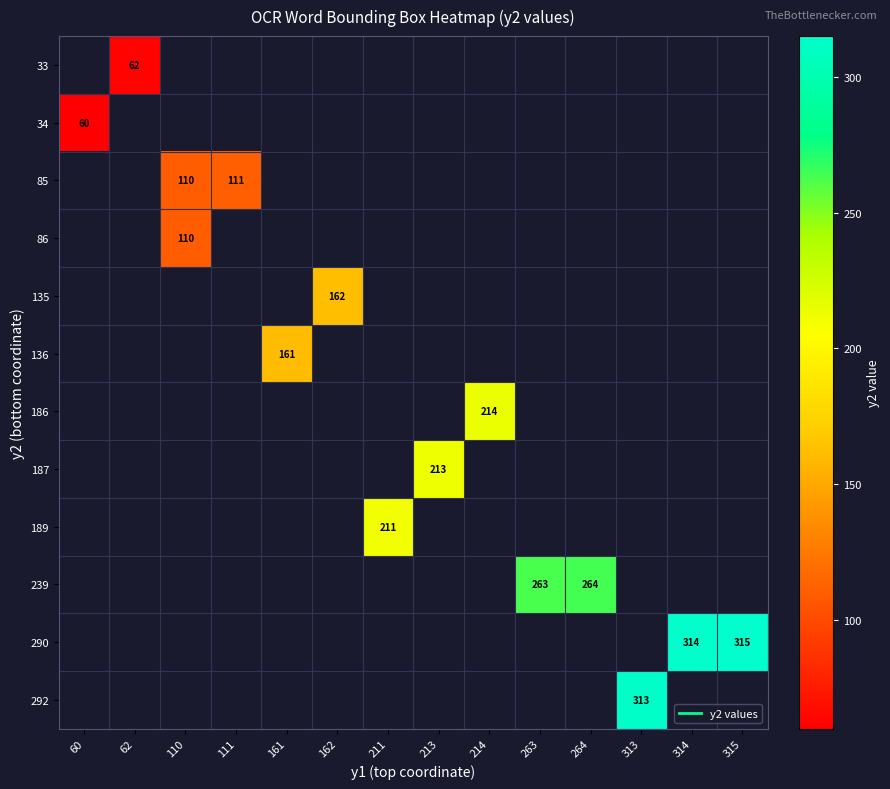

At which category does the chart reach its peak across all series?

315